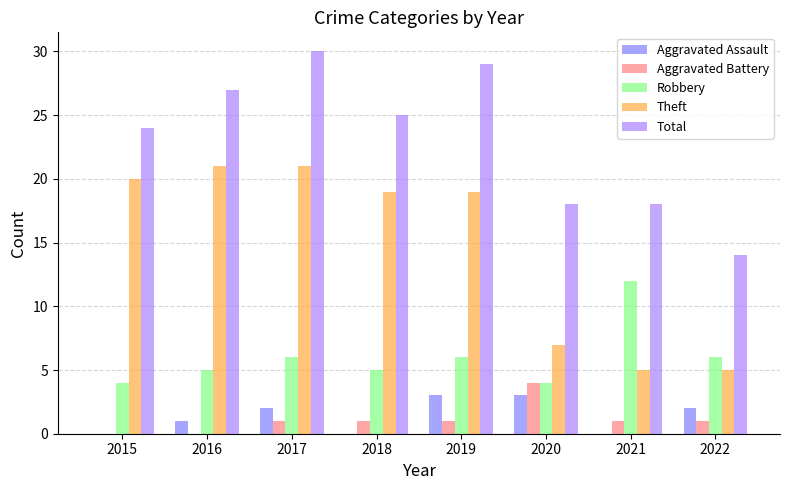

The value of Theft at 2019 is 9. True or false?

False